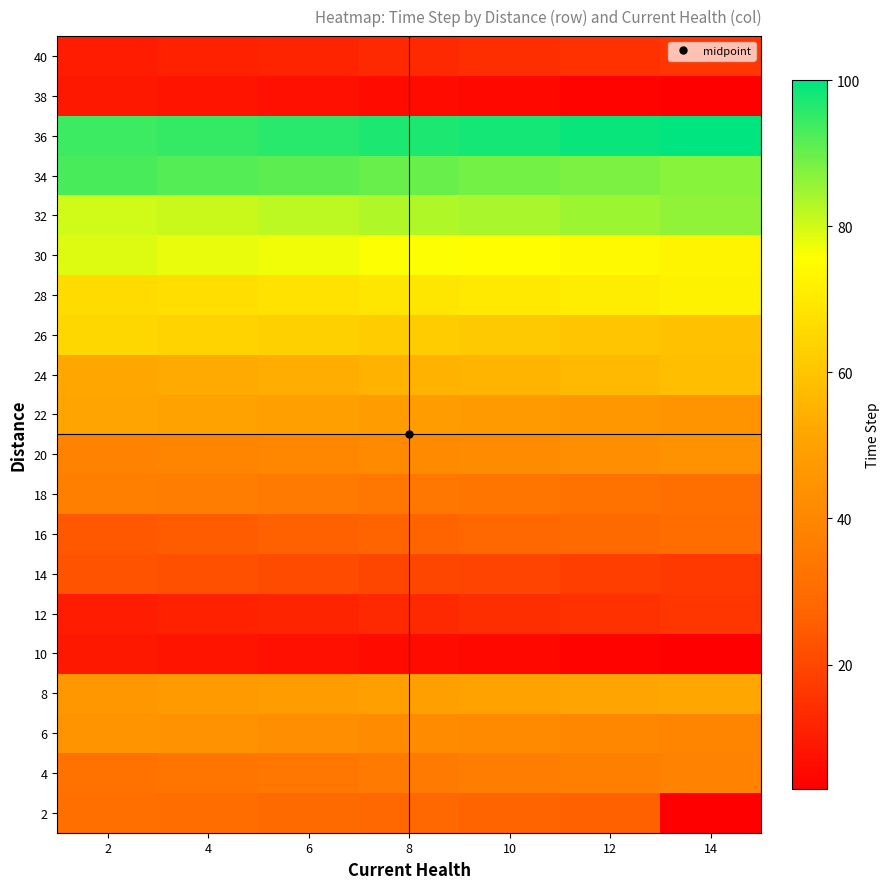

Rank the series by their maximum value, from highest to lowest.

36, 34, 32, 30, 28, 26, 24, 8, 22, 6, 20, 4, 18, 2, 16, 14, 12, 40, 10, 38